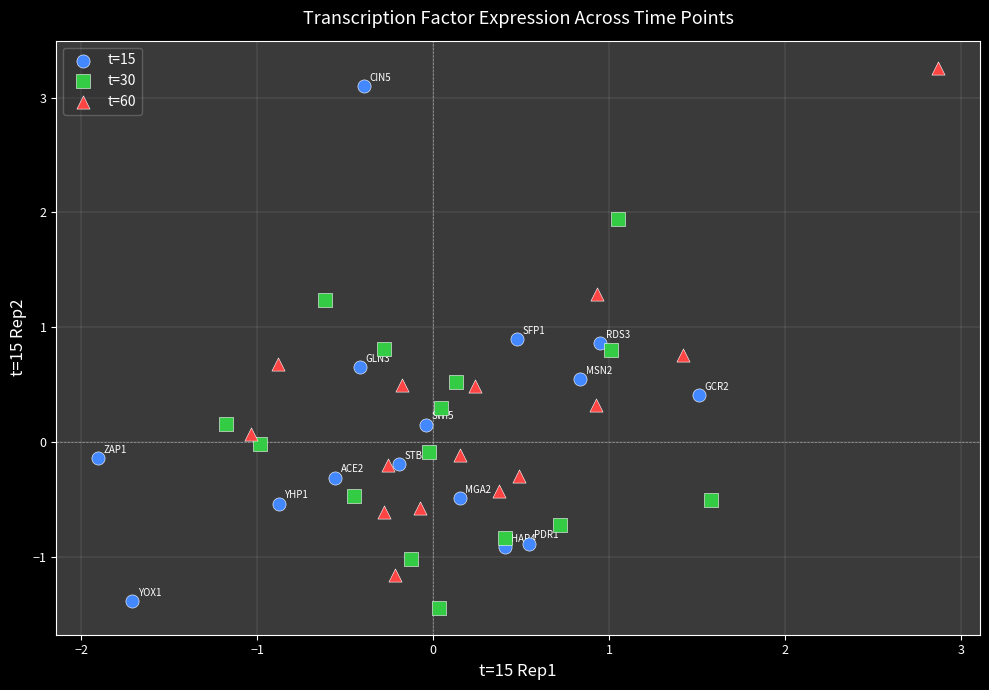

What are all the series names shown in the legend?

t=15, t=30, t=60